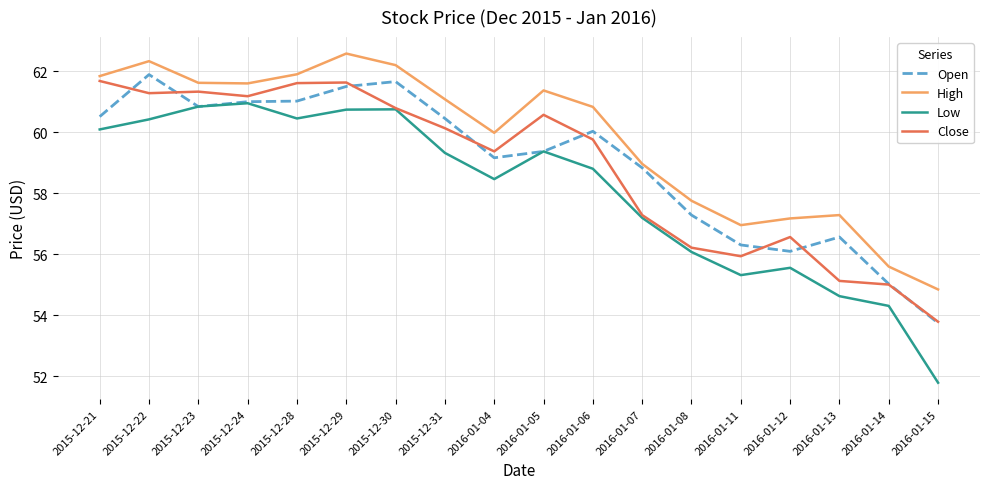

What is the sum of the Low values at 2016-01-08 and 2016-01-07?

113.3